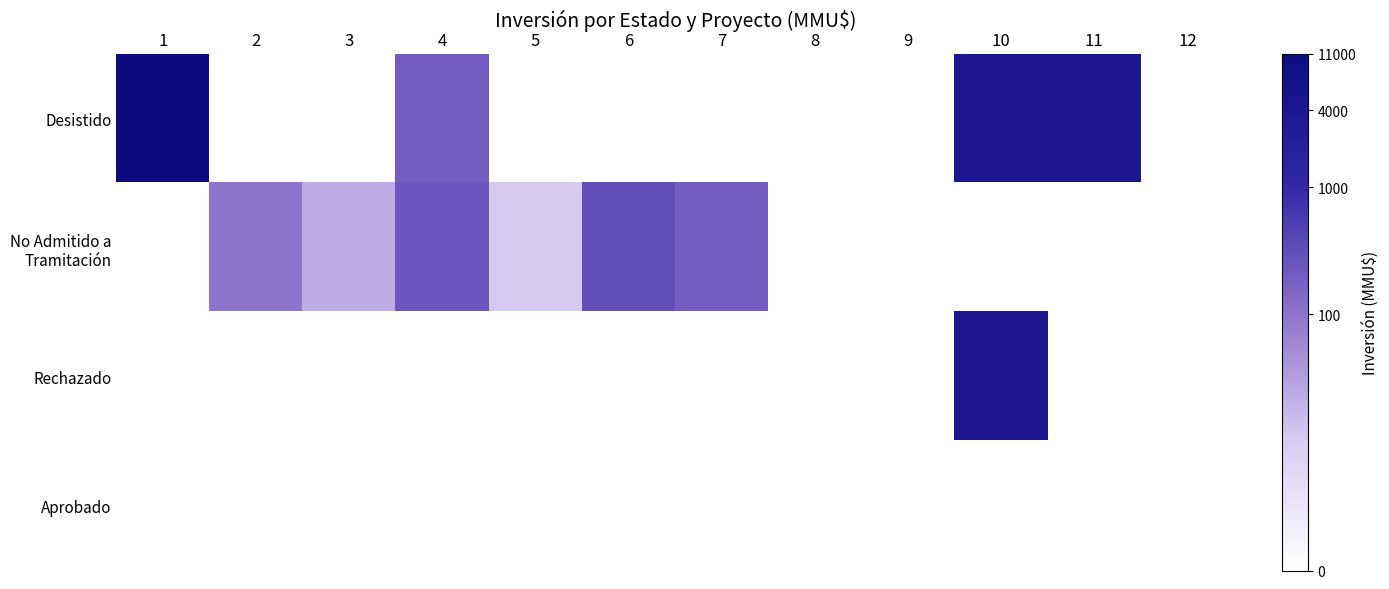

Which series changed the most between 1 and 12?

Desistido